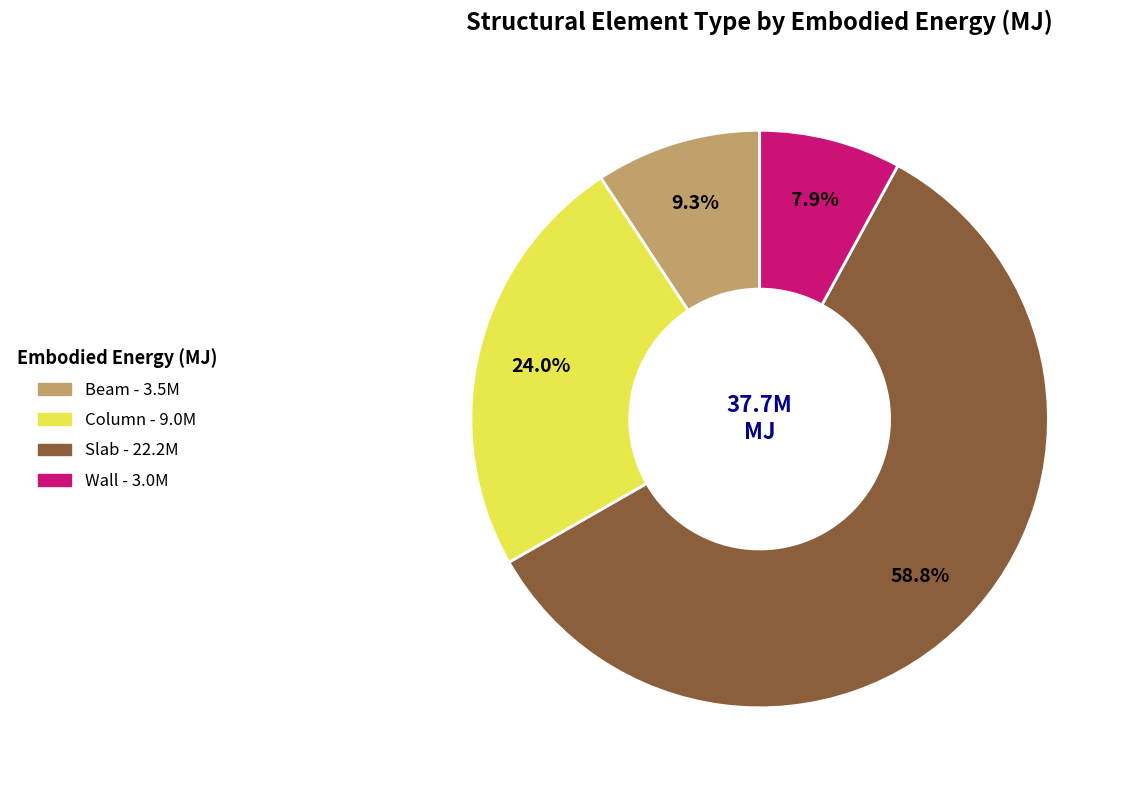

To the nearest percent, what portion does Slab represent?

59%